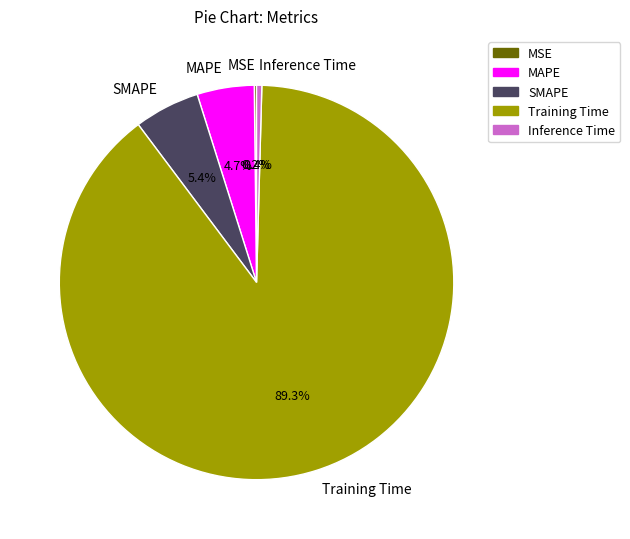

What percentage is NOT represented by Training Time?

10.7%